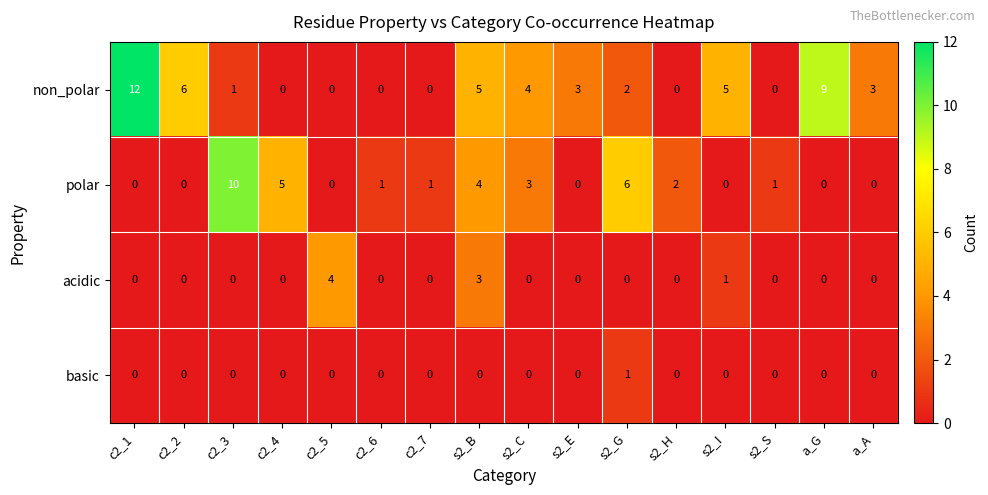

What is the highest value of the non_polar series?

12